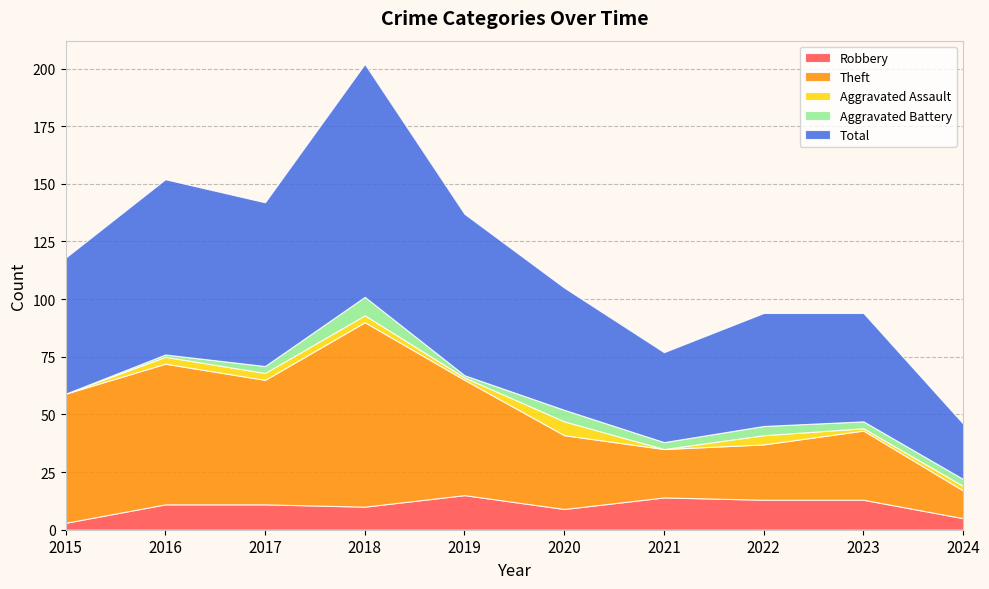

Reading right to left, transcribe all the data shown in this chart.

Robbery: 5	13	13	14	9	15	10	11	11	3
Theft: 12	30	24	21	32	50	80	54	61	56
Aggravated Assault: 2	1	4	0	6	1	3	3	3	0
Aggravated Battery: 3	3	4	3	5	1	8	3	1	0
Total: 24	47	49	39	53	70	101	71	76	59